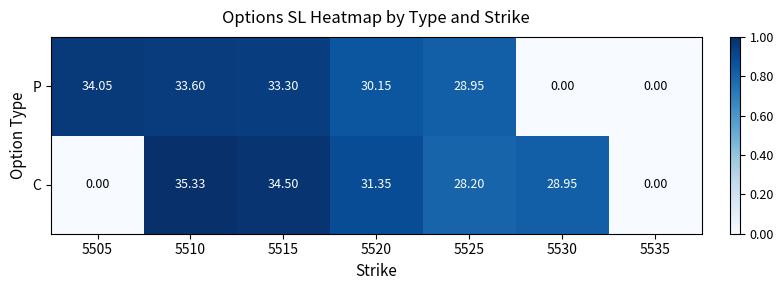

Between 5515 and 5535, which series saw the biggest shift?

C